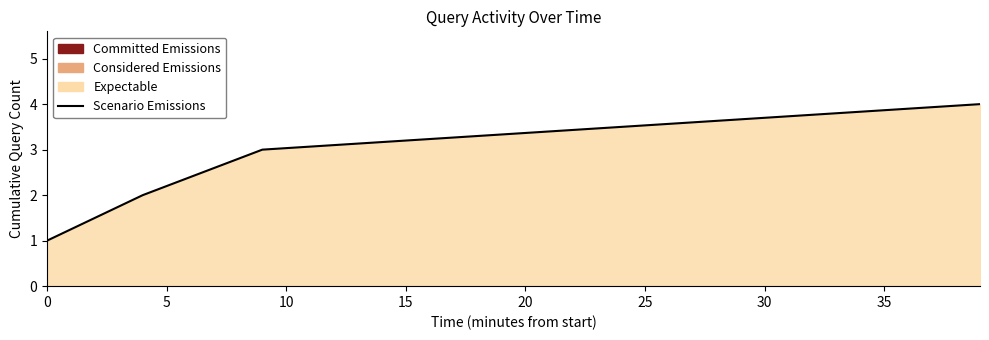

What is the sum of all values?

10